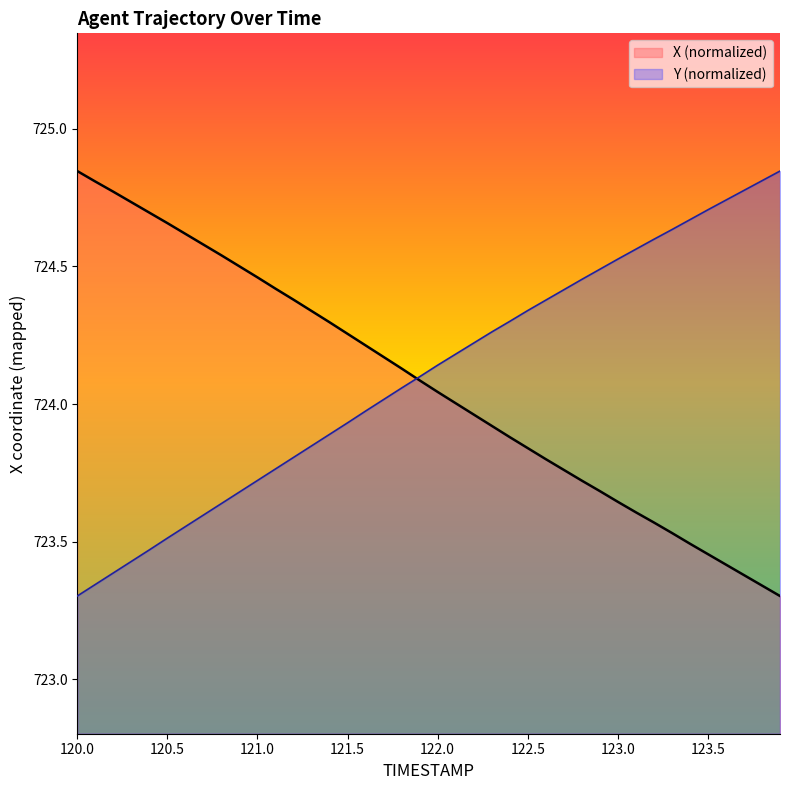

What is the difference between the highest and lowest values at 120.7?

1.0